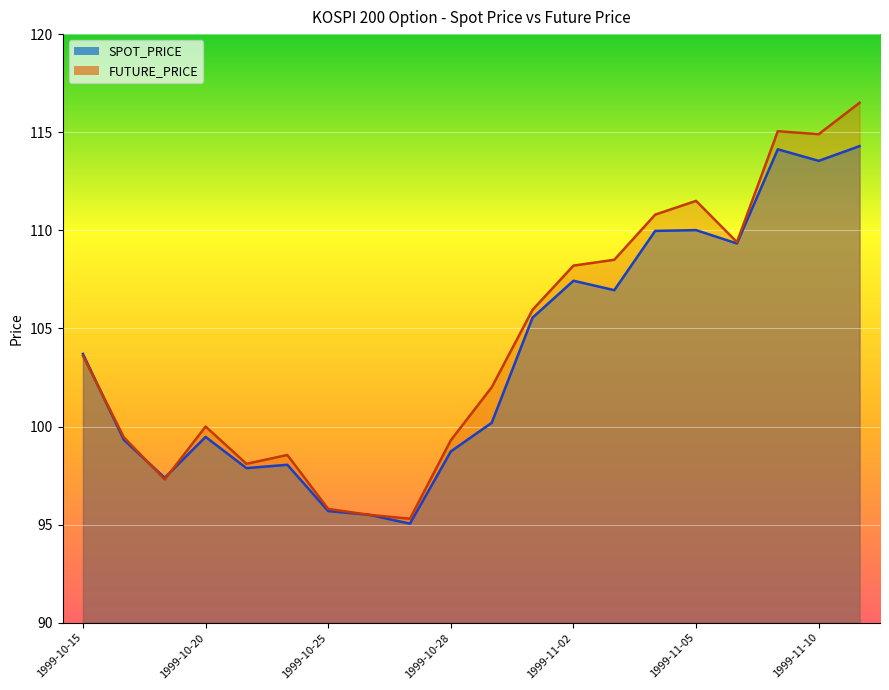

What is the difference between the highest and lowest values at 1999-10-20?

0.5